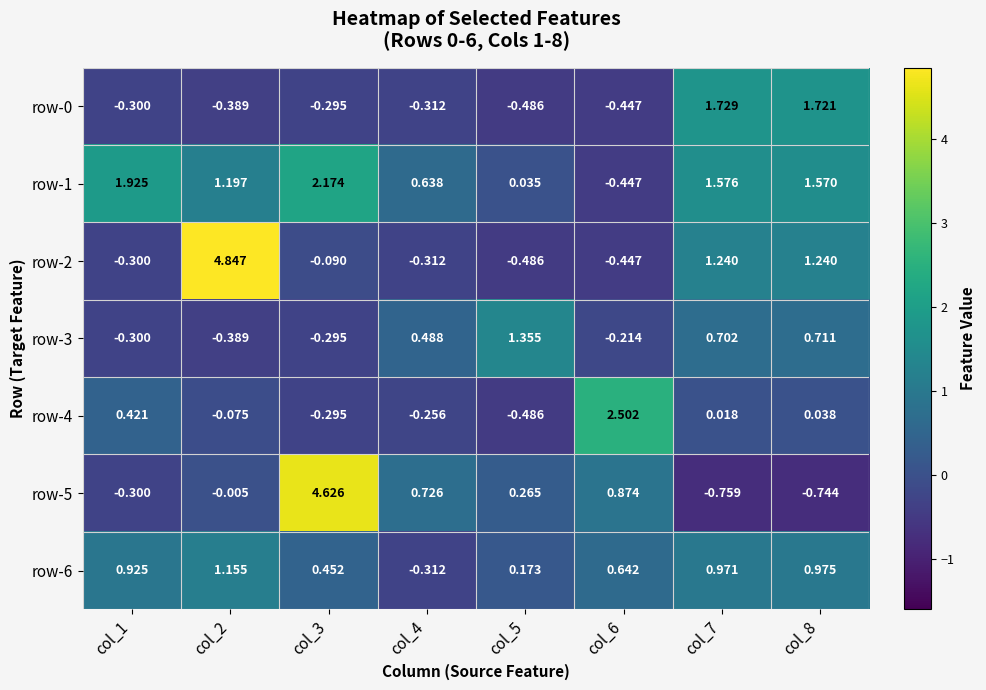

Which series has the largest total across all categories?

row-1